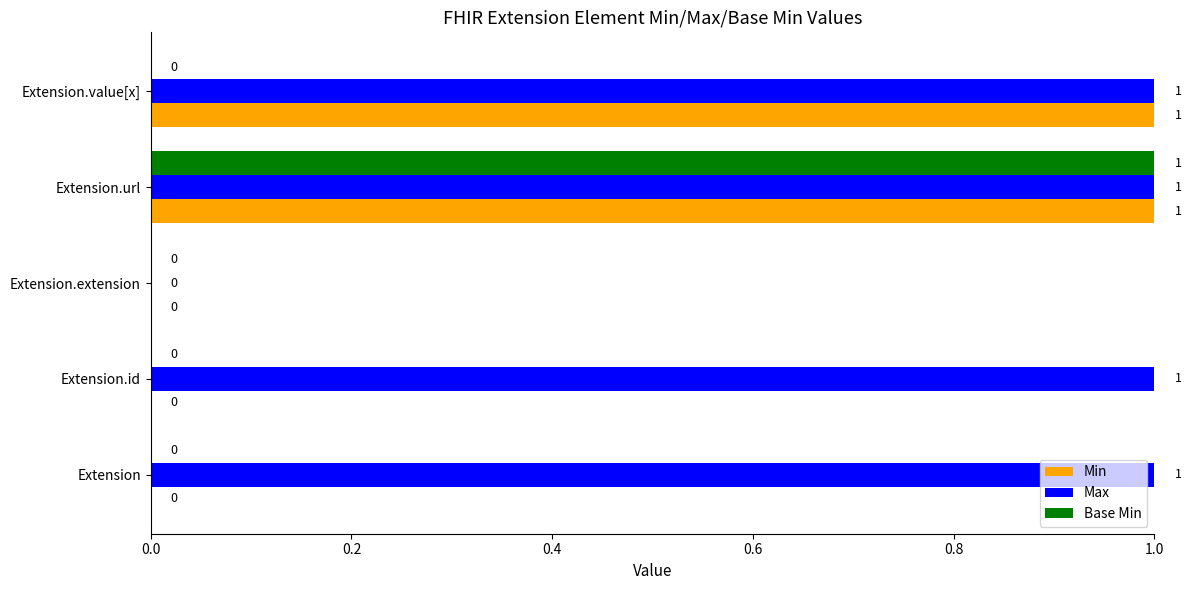

At which category is the sum across all series the highest?

Extension.url